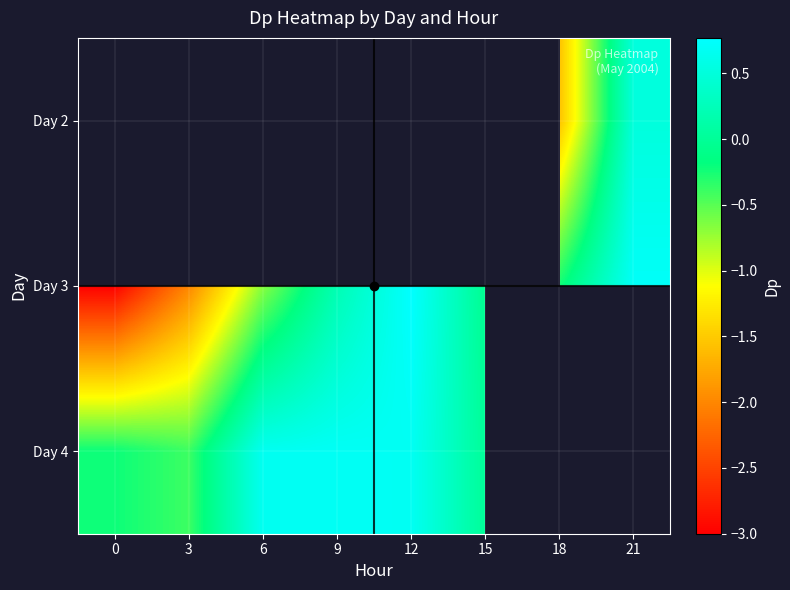

Which series has the widest spread of values?

Day 3